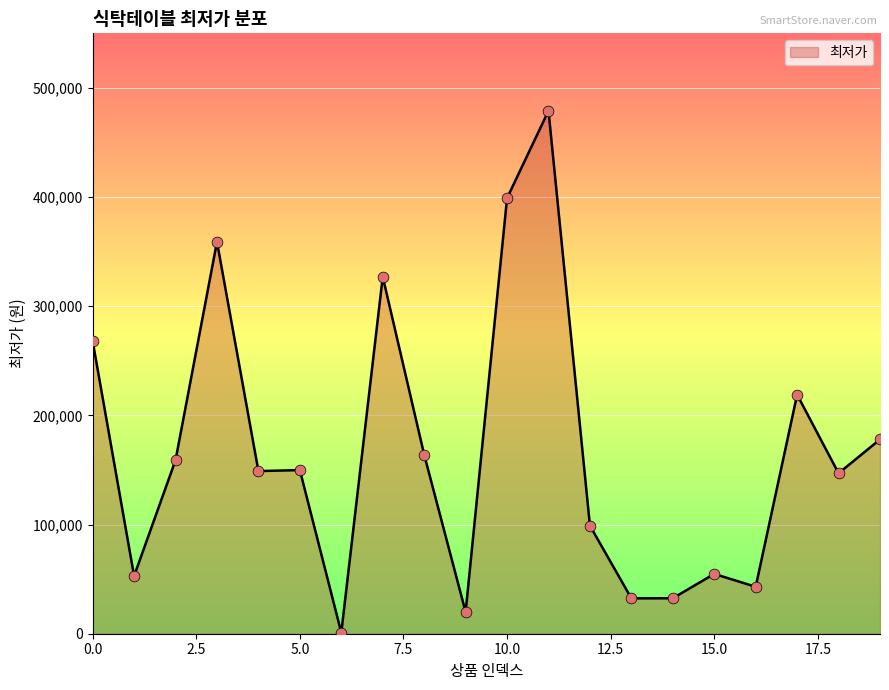

What is the difference between the maximum and minimum values?

478000